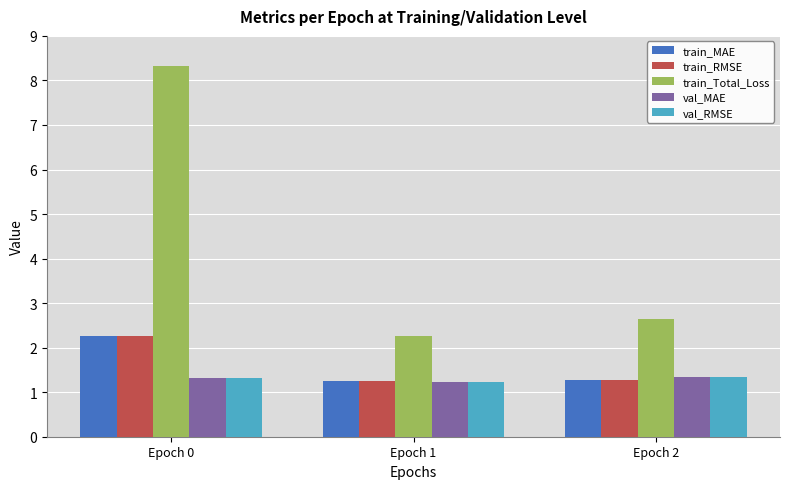

What is the smallest value displayed?

1.2